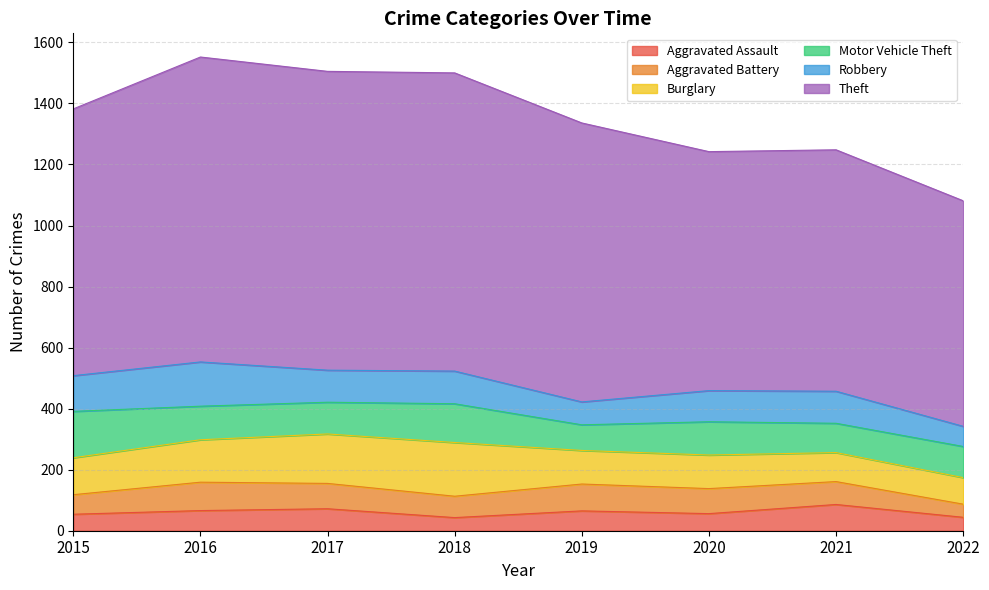

How many lines are shown in the chart?

6